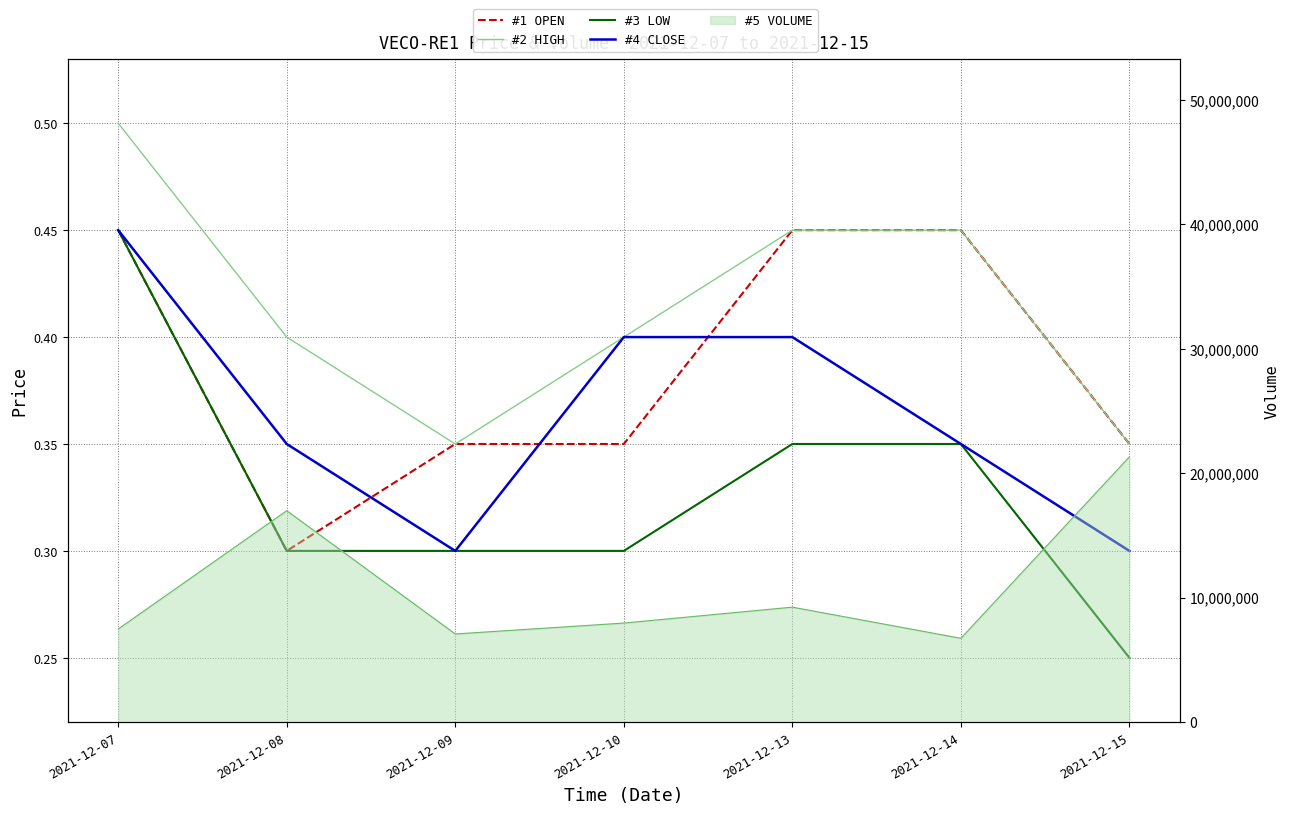

Where is LOW nearest to the value 0?

2021-12-15